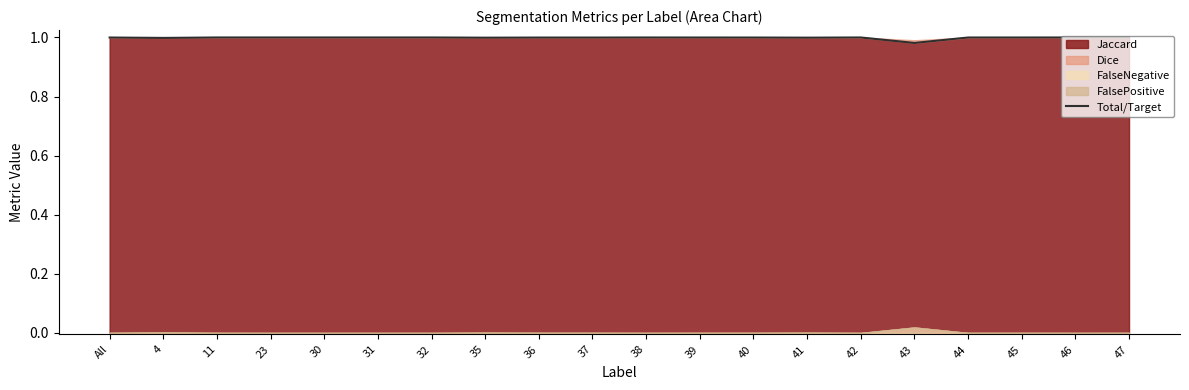

True or false: there are more than 1 points higher than both neighbors.

True